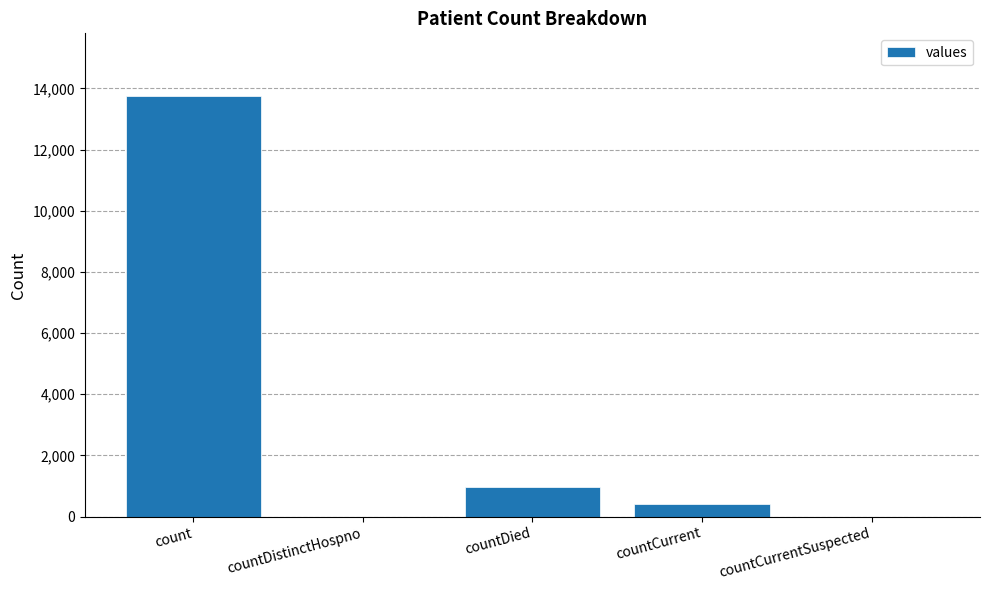

What is the average value?

3025